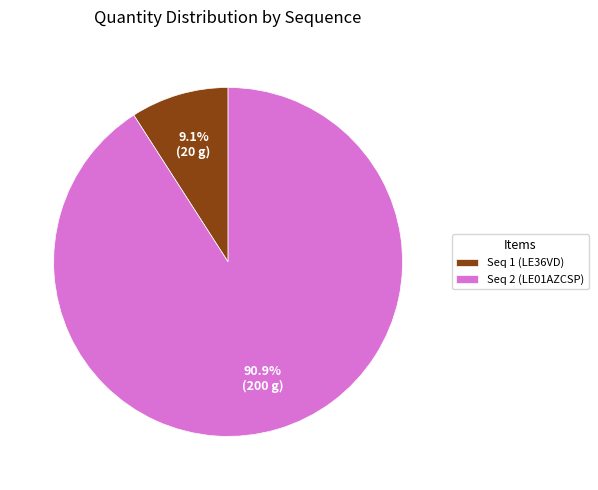

What is the ratio of the value at Seq 2 (LE01AZCSP) to the value at Seq 1 (LE36VD)?

10.0